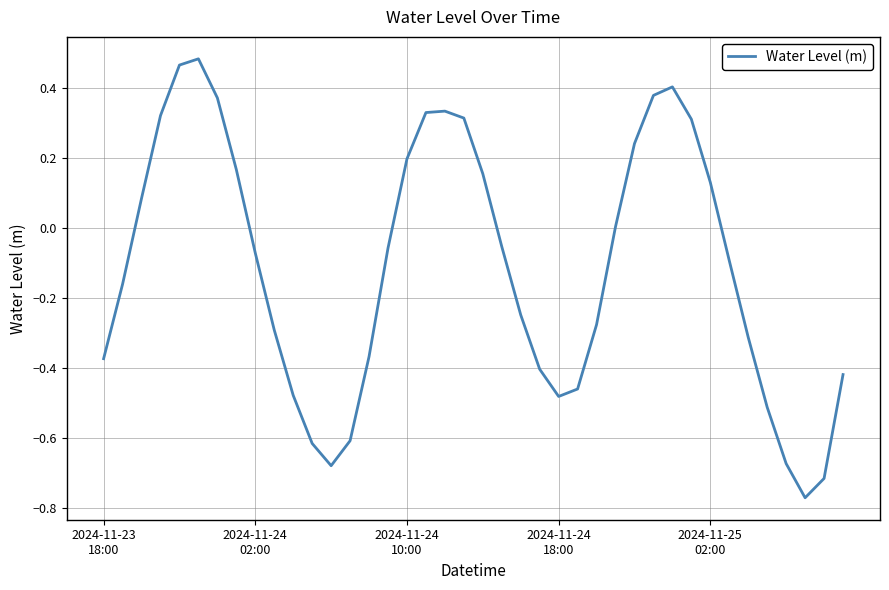

How many points are lower than both their immediate neighbors (excluding endpoints)?

3